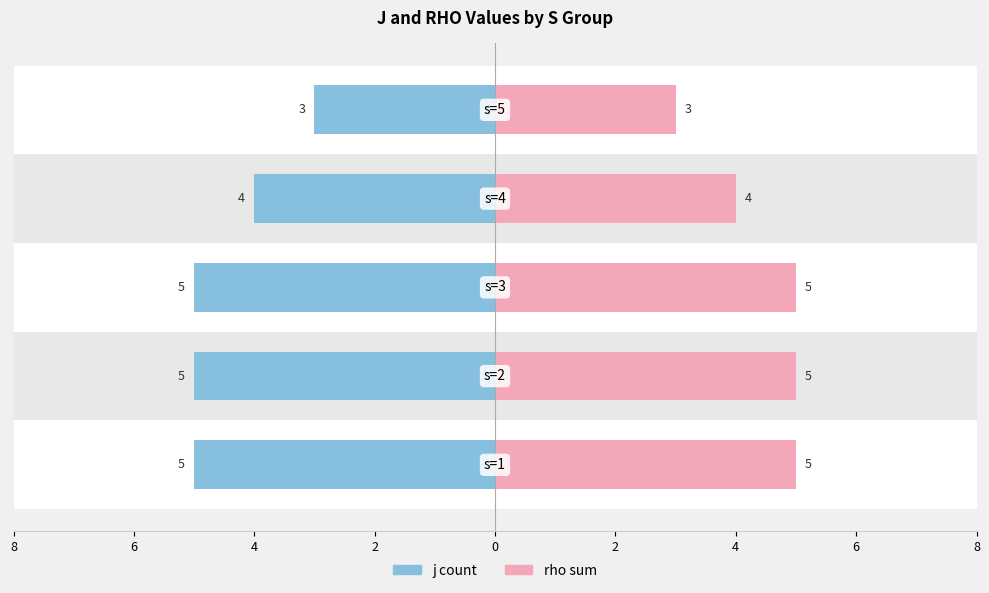

What is the average value of the rho_sum series?

4